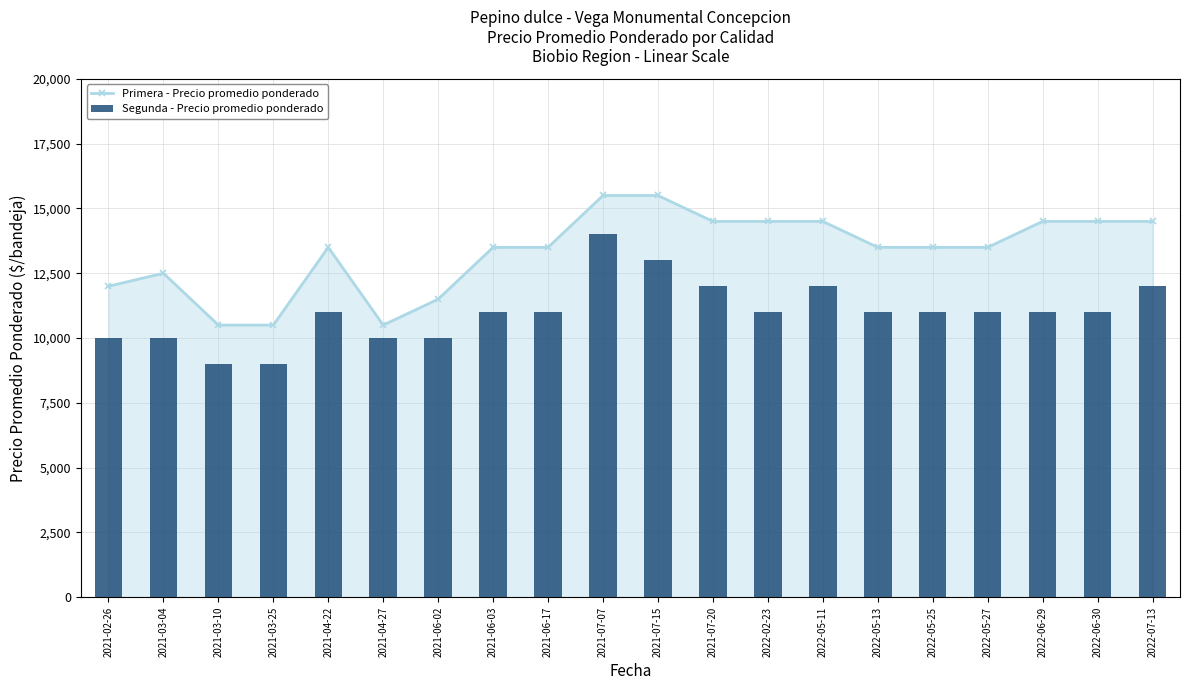

Between 2022-06-30 and 2022-02-23, which is larger?

2022-06-30